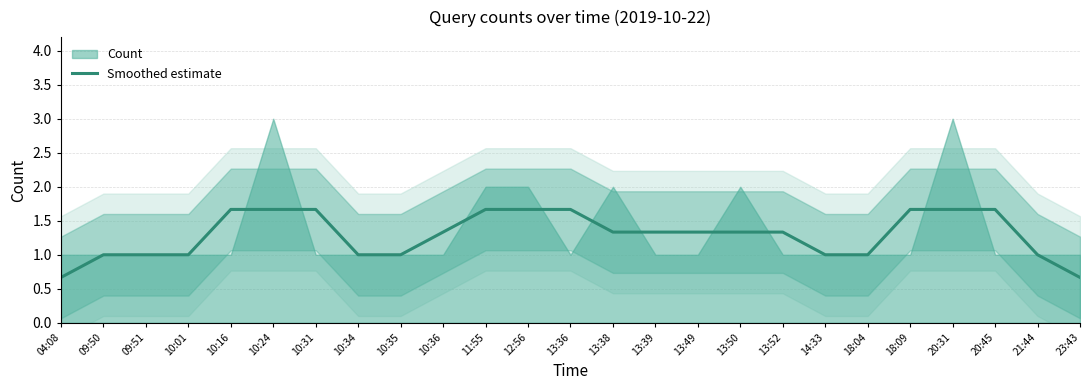

How many values exceed 1?

15